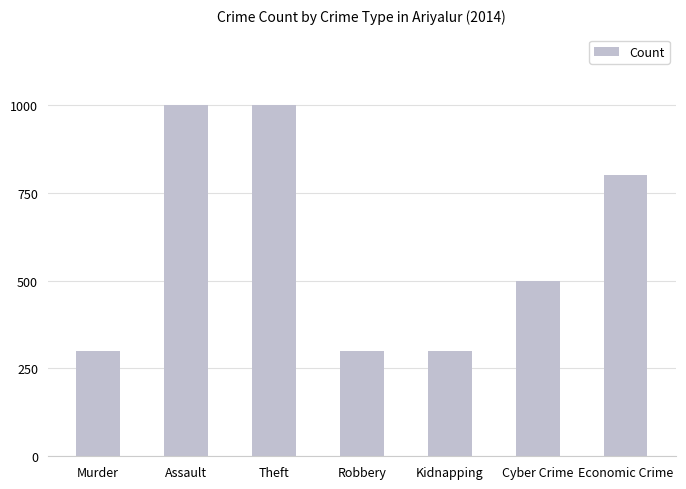

What is the smallest value displayed?

300